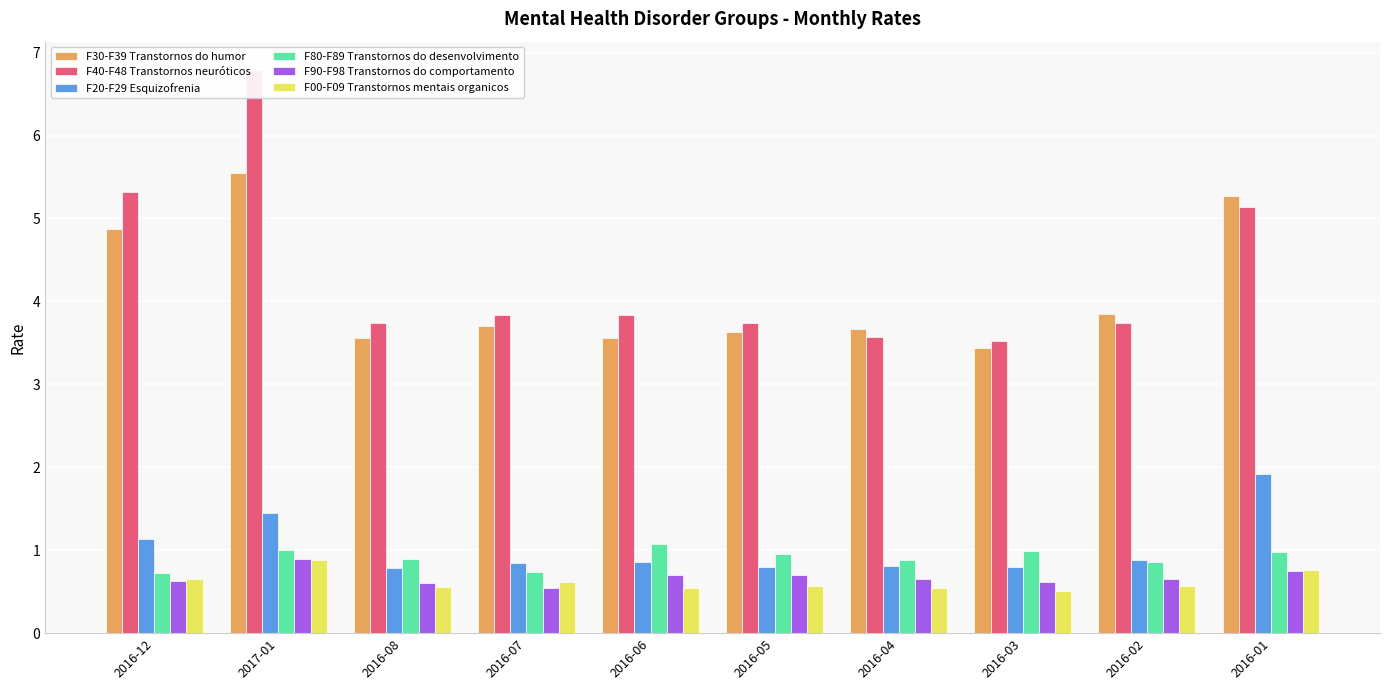

True or false: F90-F98 Transtornos do comportamento has a value of 0.8 at 2016-01.

True